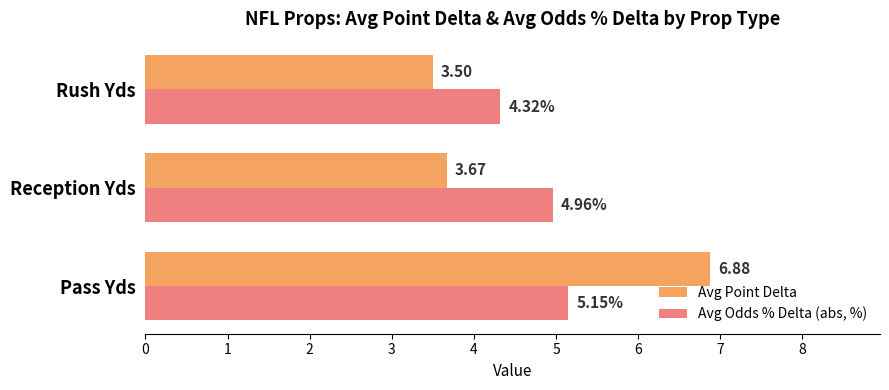

Where is Avg Point Delta nearest to the value 5?

Reception Yds